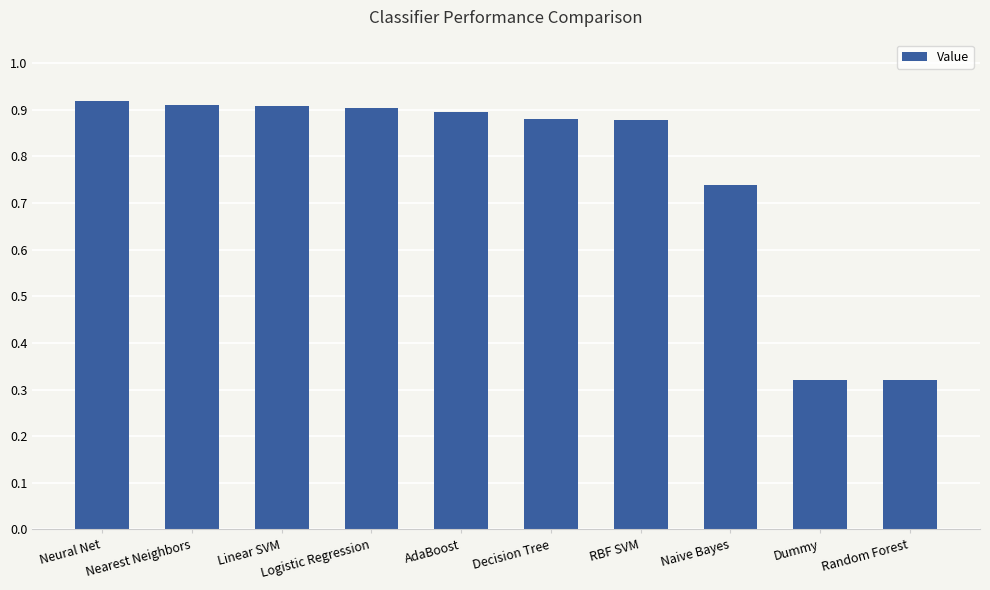

What is the sum of the values at Dummy and Naive Bayes?

1.1